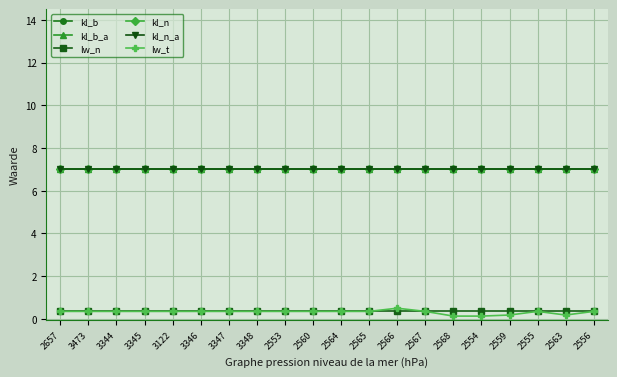

What is the sum of all kl_n values?

140.0